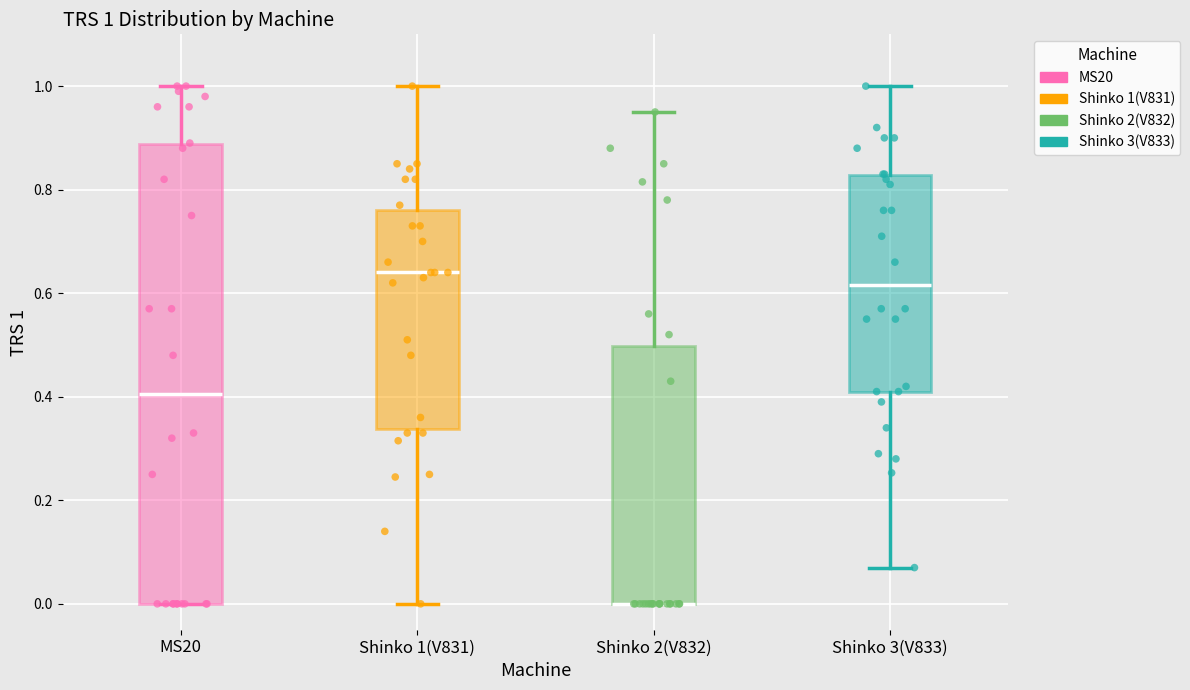

Which box is the tallest, from its lower edge to its upper edge?

MS20